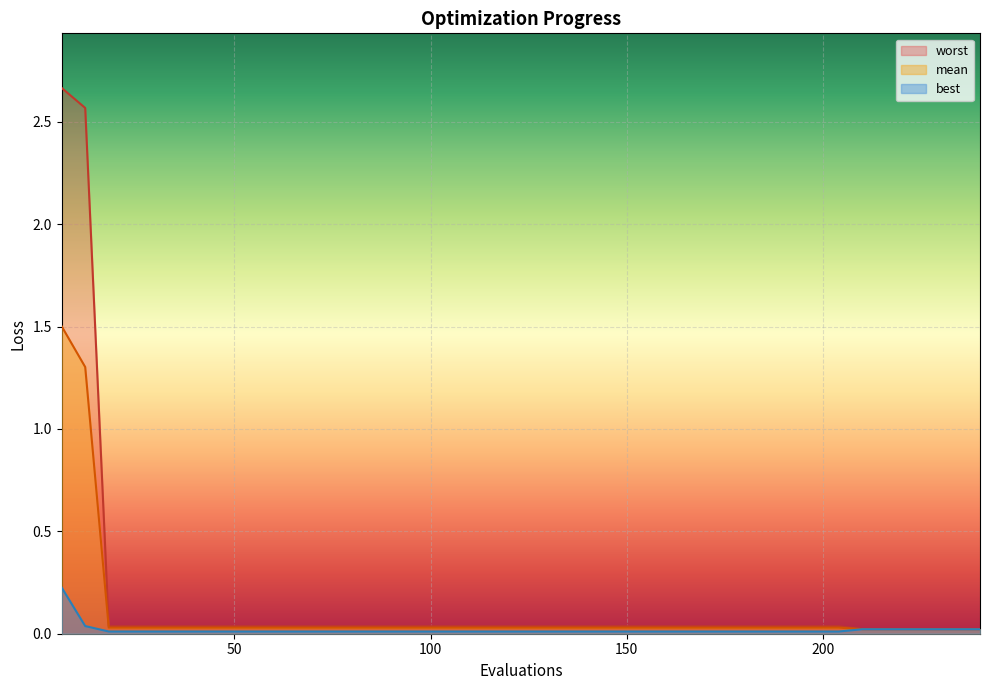

Which series changed the most between 198 and 240?

worst